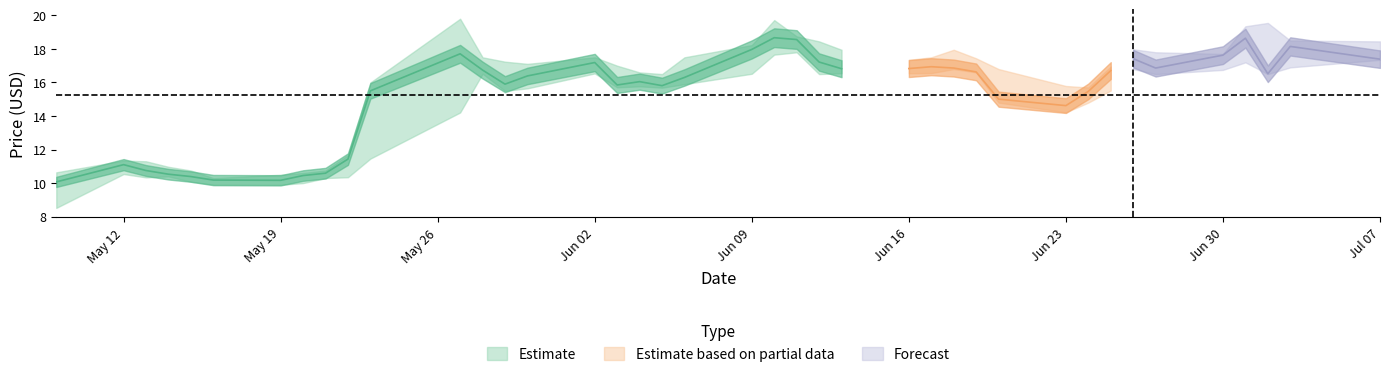

True or false: low has more than 1 points higher than both neighbors.

True